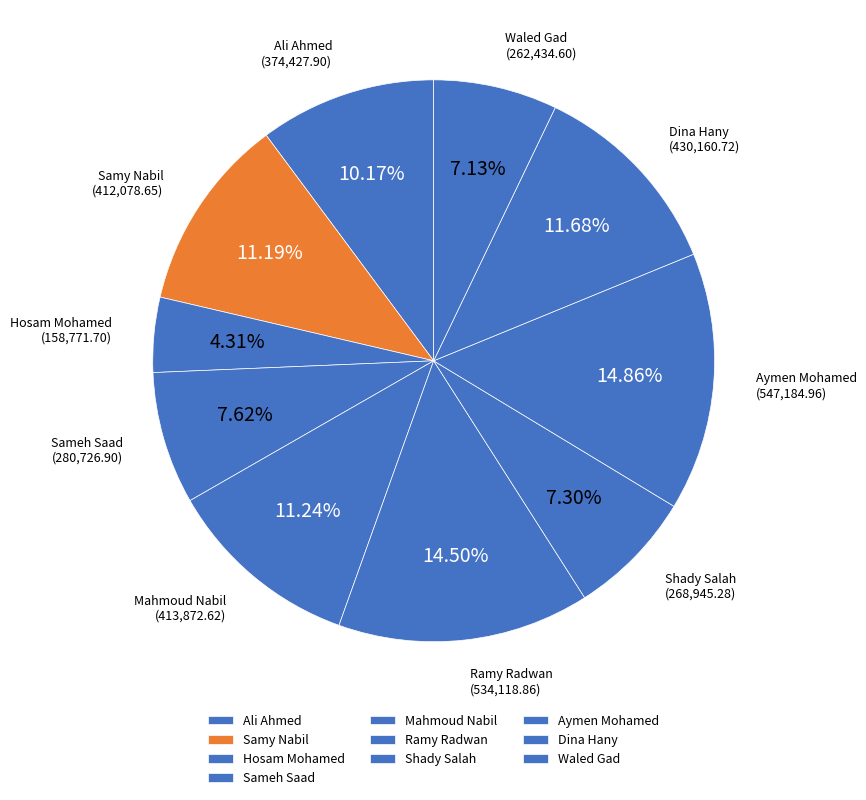

Which category has the smallest portion of the pie?

Hosam Mohamed